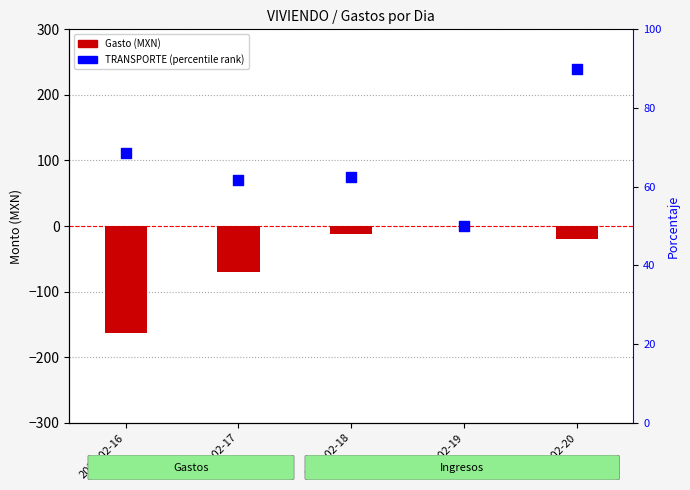

Which series contains the highest Y value?

TRANSPORTE (percentile rank)